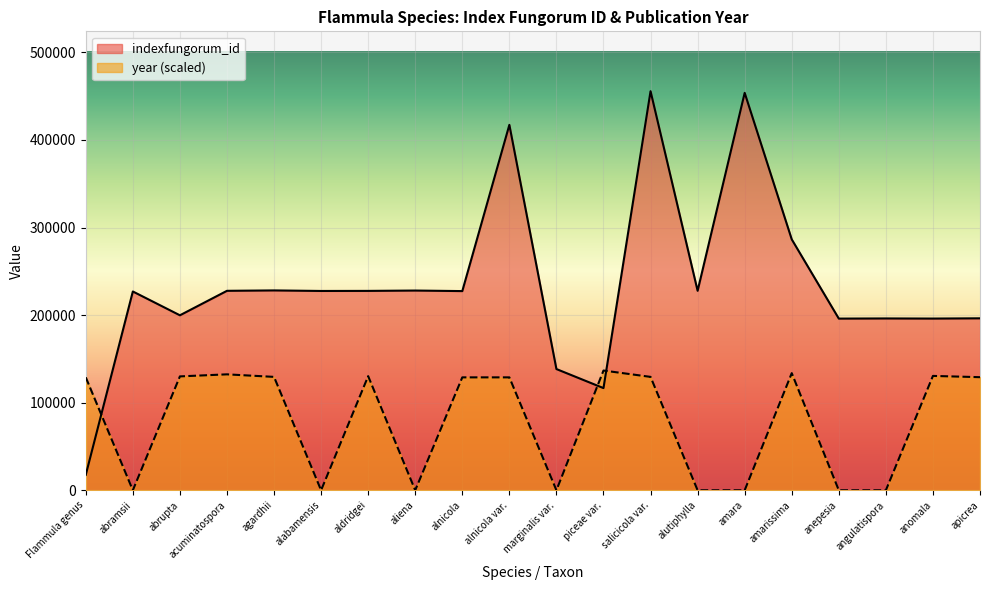

What is the difference between the year values at abrupta and angulatispora?

130013.0